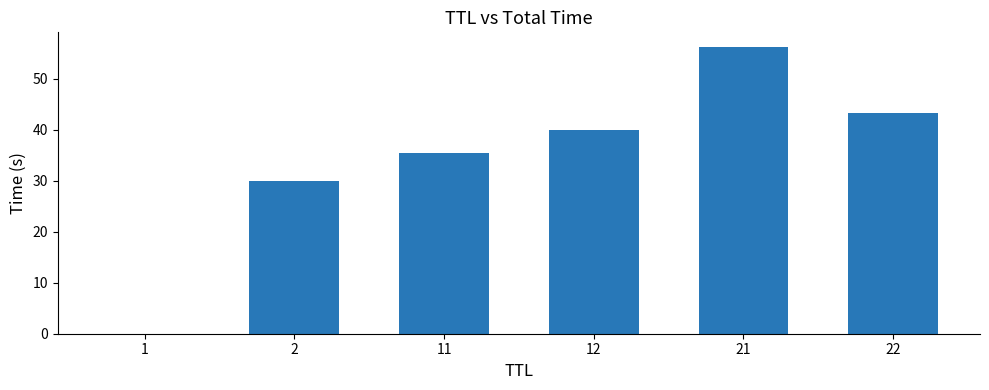

Between 22 and 2, which is larger?

22